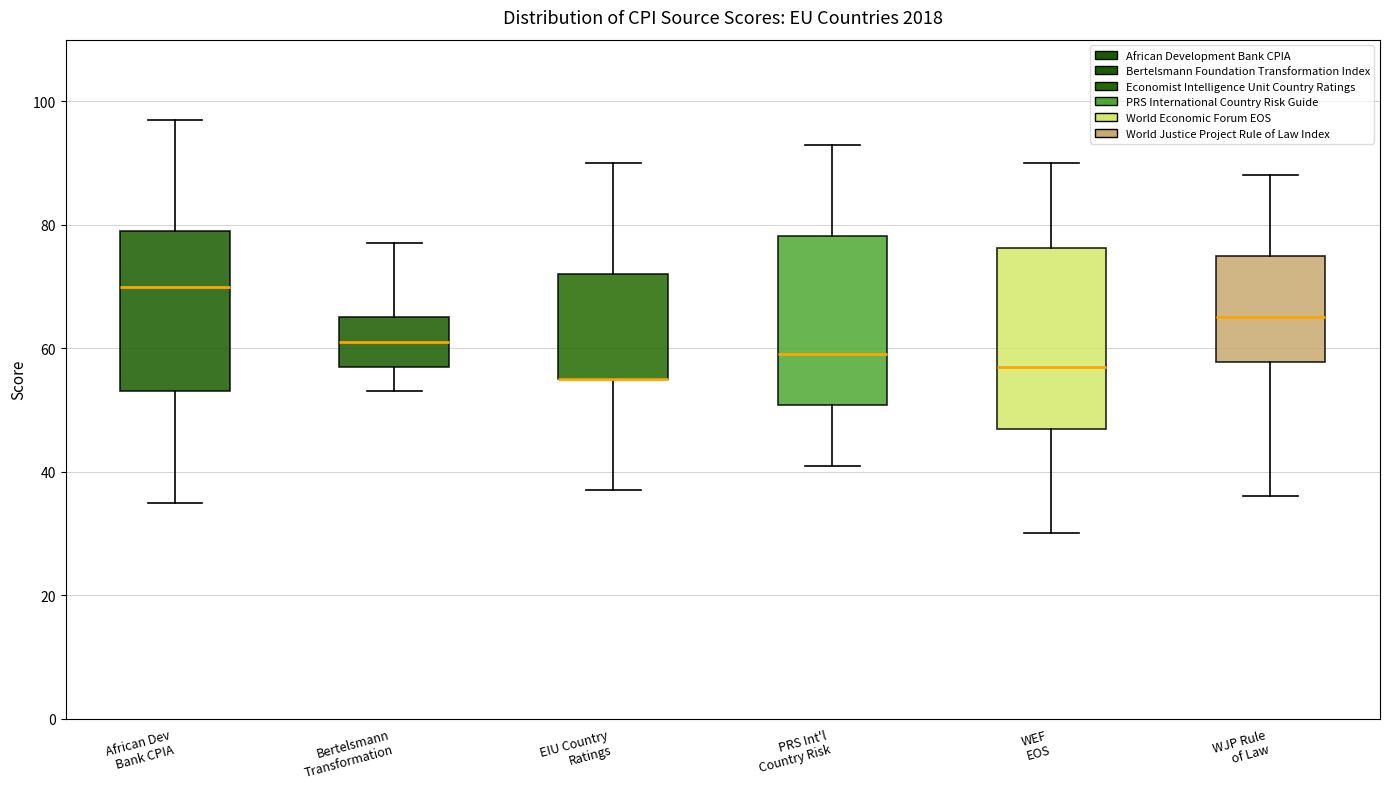

Reading left to right, transcribe this box plot: for each box, give where its median line is, the range the box spans, and where its two whiskers end, as read against the y-axis. The values are not printed on the chart, so give them approximately, as read against the axis.

African Dev Bank CPIA: median 70, box 54 to 80, whiskers 36 to 98
Bertelsmann Transformation: median 62, box 58 to 66, whiskers 54 to 78
EIU Country Ratings: median 56 (drawn on the box's lower edge), box 56 to 72, whiskers 38 to 90
PRS Int'l Country Risk: median 60, box 50 to 78, whiskers 42 to 94
WEF EOS: median 58, box 48 to 76, whiskers 30 to 90
WJP Rule of Law: median 66, box 58 to 76, whiskers 36 to 88